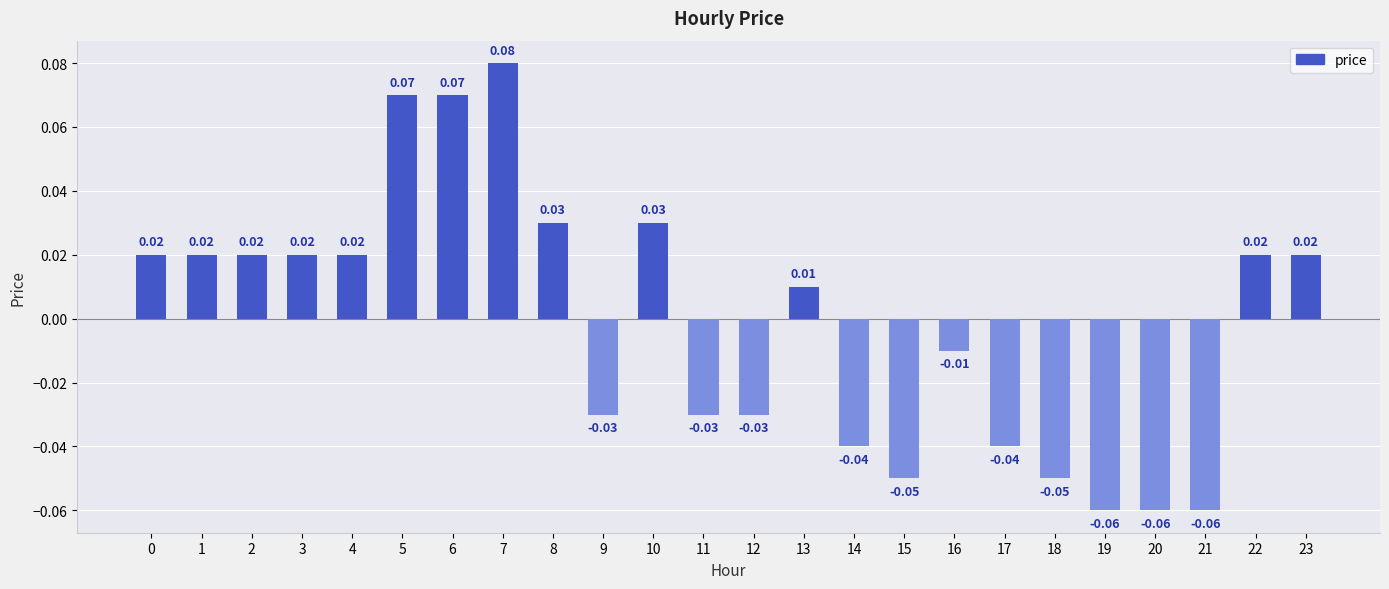

What is the change in value from 20 to 22?

+0.1